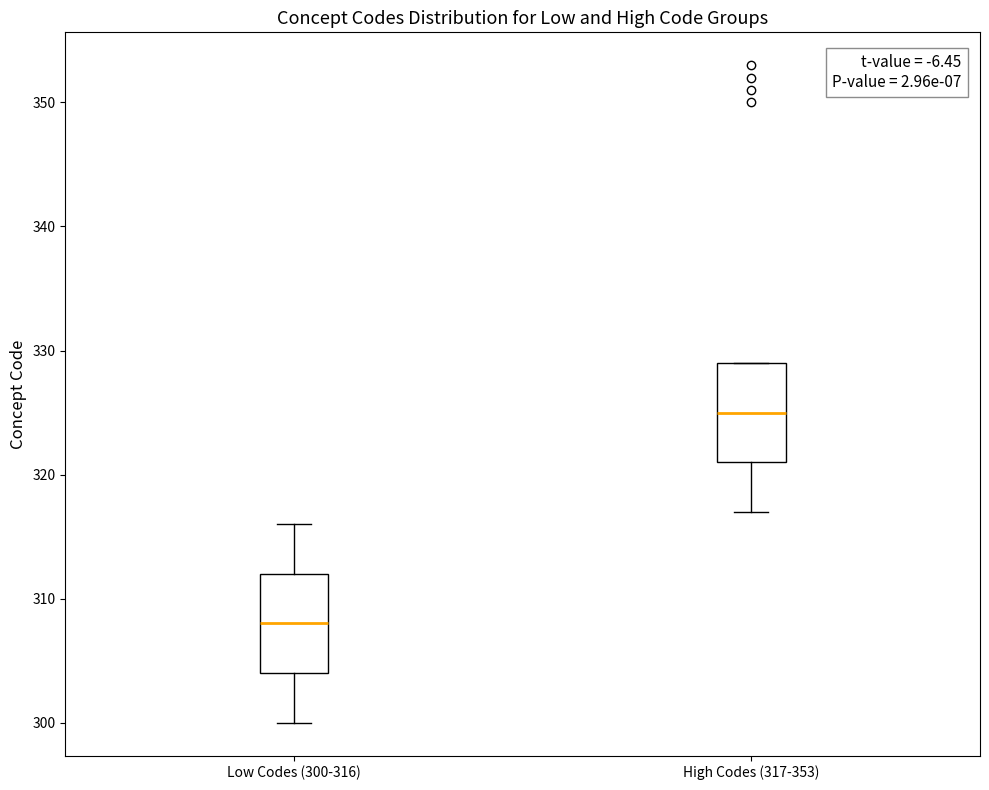

Which box has the highest median line?

High Codes (317-353)